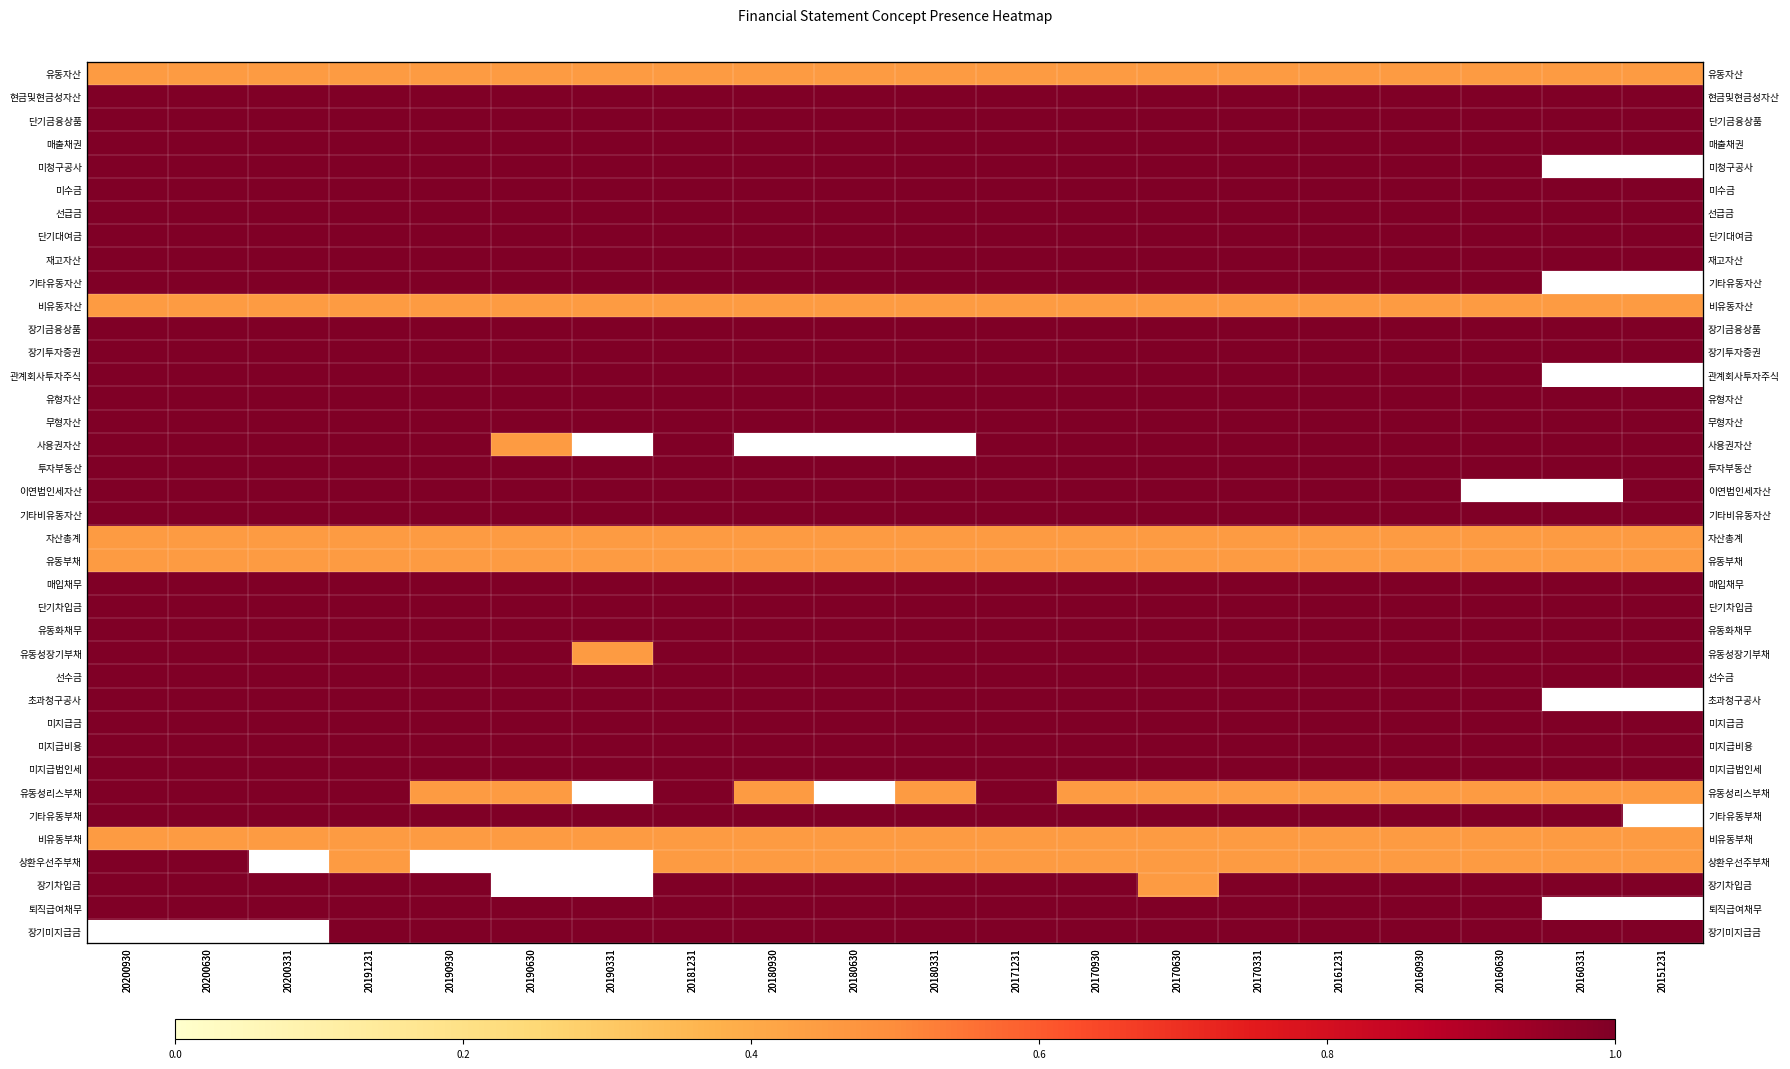

List the series in order of their peak value, lowest first.

유동자산, 비유동자산, 자산총계, 유동부채, 비유동부채, 현금및현금성자산, 단기금융상품, 매출채권, 미청구공사, 미수금, 선급금, 단기대여금, 재고자산, 기타유동자산, 장기금융상품, 장기투자증권, 관계회사투자주식, 유형자산, 무형자산, 사용권자산, 투자부동산, 이연법인세자산, 기타비유동자산, 매입채무, 단기차입금, 유동화채무, 유동성장기부채, 선수금, 초과청구공사, 미지급금, 미지급비용, 미지급법인세, 유동성리스부채, 기타유동부채, 상환우선주부채, 장기차입금, 퇴직급여채무, 장기미지급금